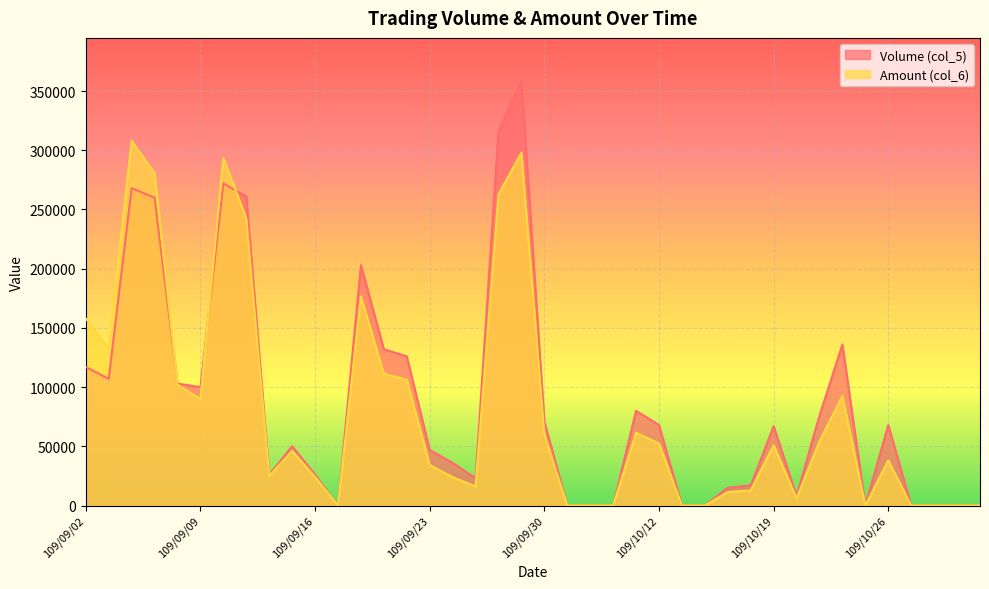

How many data points in Amount (col_6) are less than 46120?

20